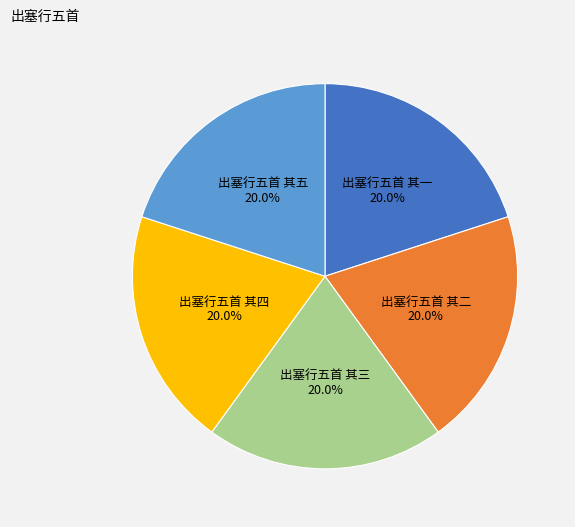

Does any single category account for the majority?

No